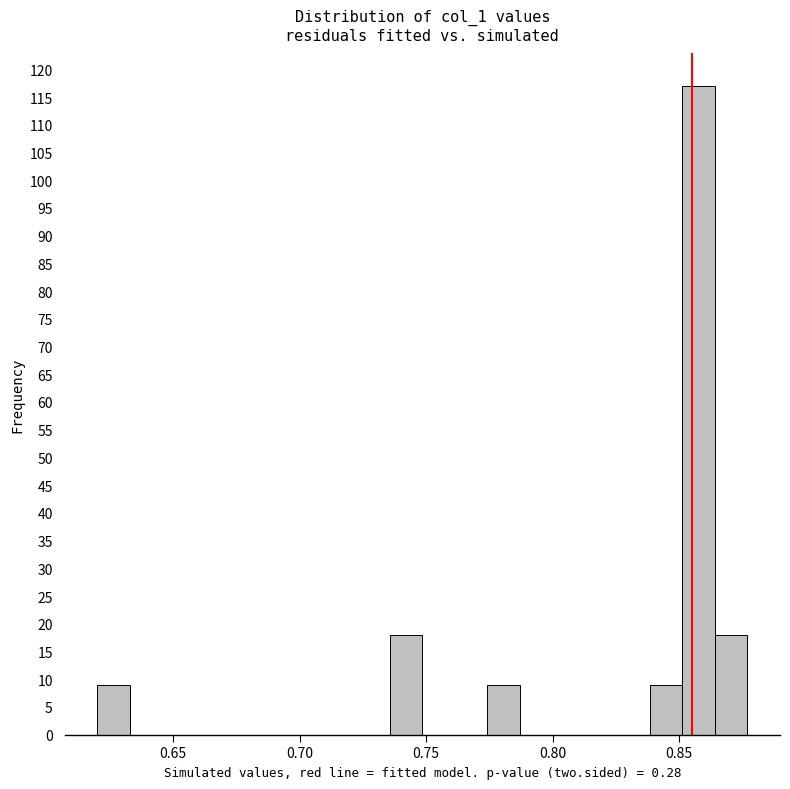

Read against the x-axis, roughly where is the centre of the tallest bar?

0.860